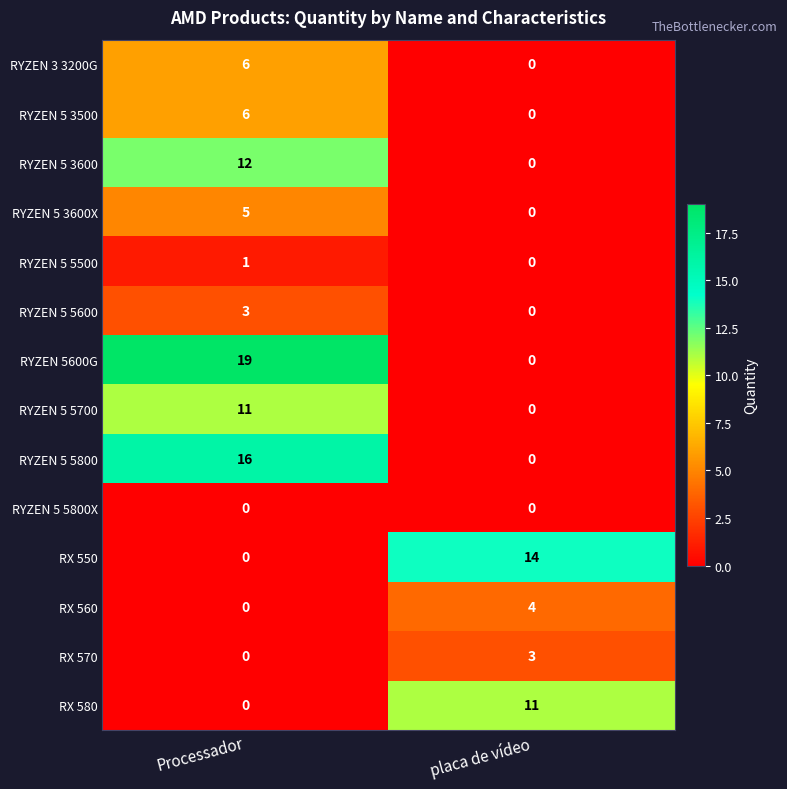

What is the sum of all RX 570 values?

3